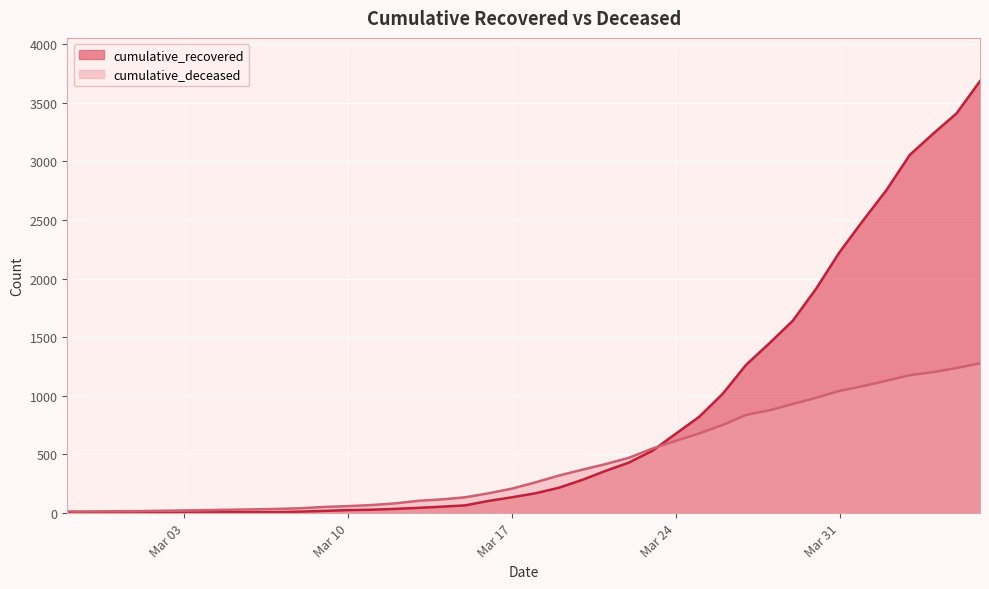

At which label does cumulative_recovered reach its minimum?

2020-02-27